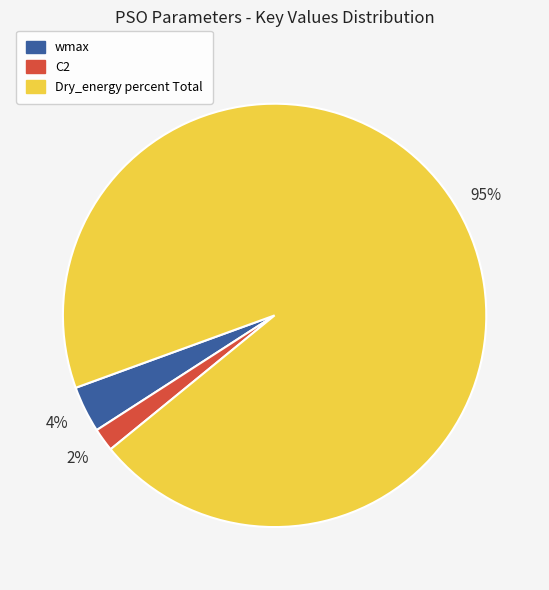

Is the sum of Dry_energy percent Total and wmax greater than half?

Yes